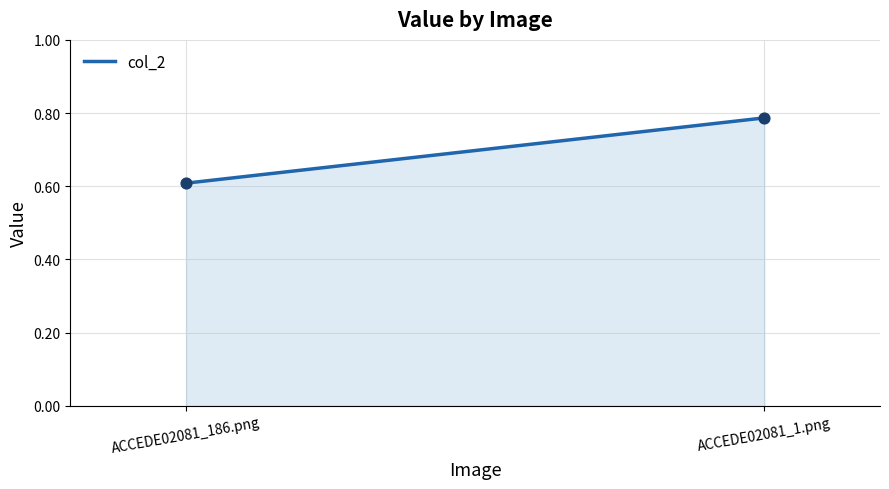

What Y value in the scatter plot is closest to 0?

0.6